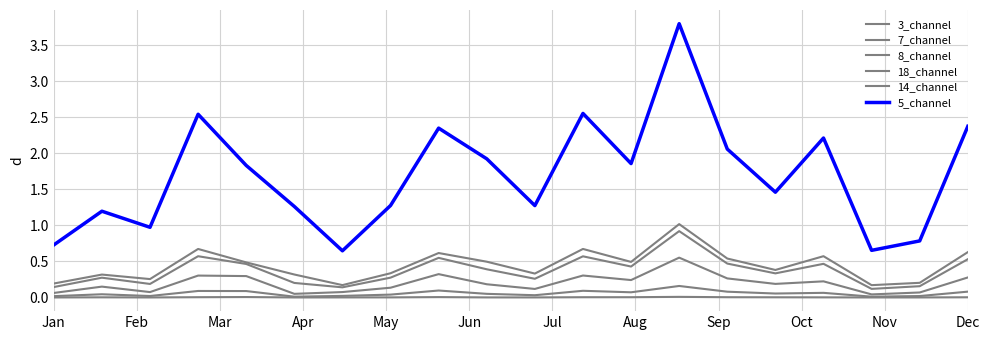

True or false: 3_channel and 18_channel cross at least once.

False